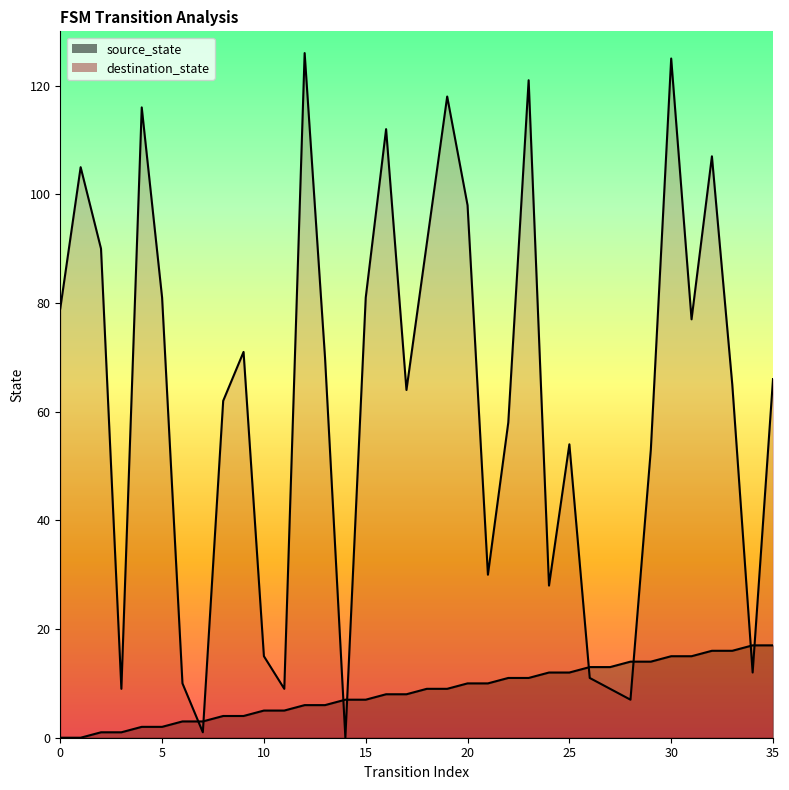

How many distinct data groups are displayed?

2